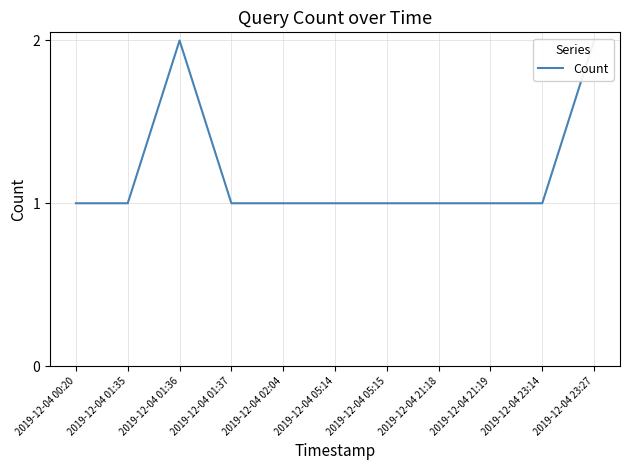

The chart shows a value of 1 at 2019-12-04 01:35. True or false?

True